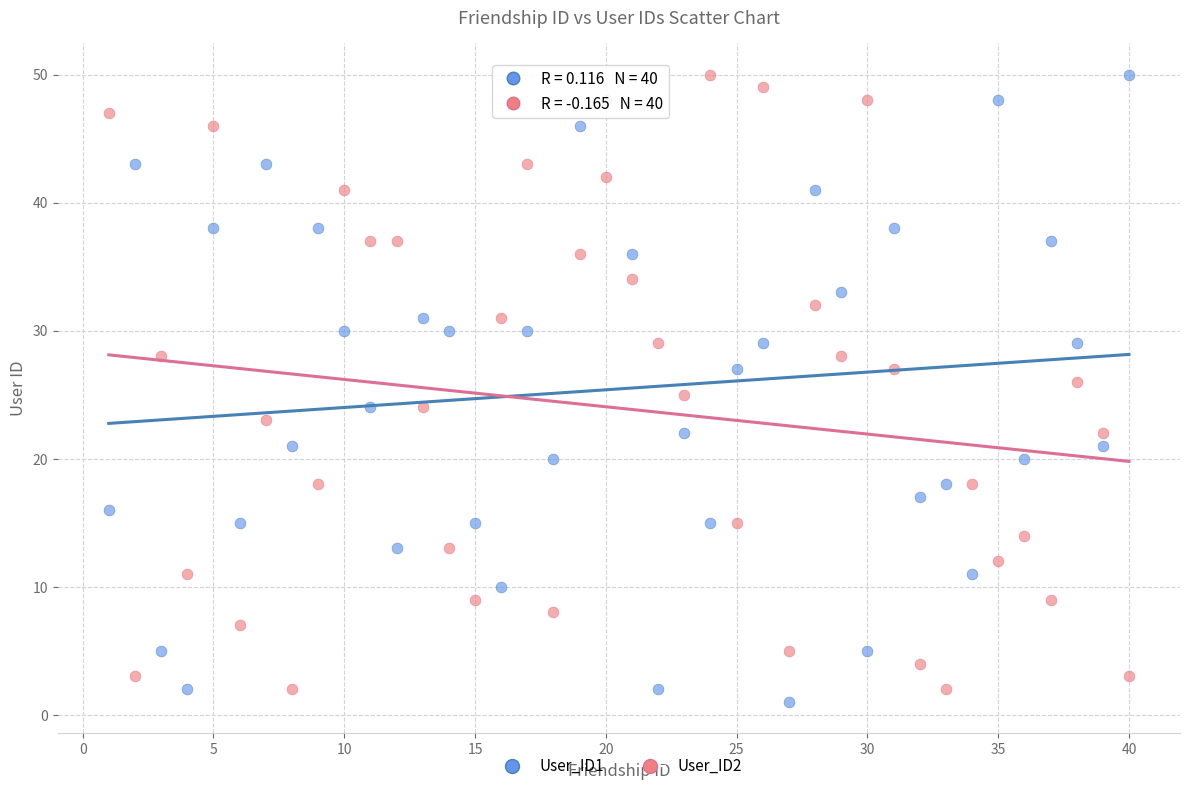

Across all data points, what is the range of X values (max minus min)?

39